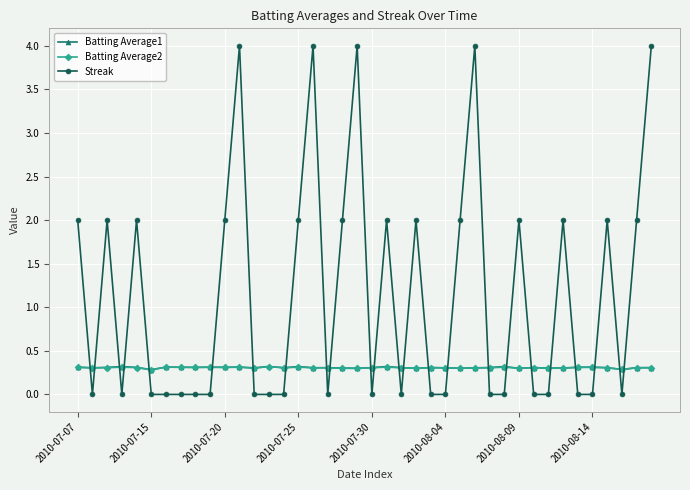

Which series ends up on top after the final intersection of Batting Average2 and Streak?

Streak